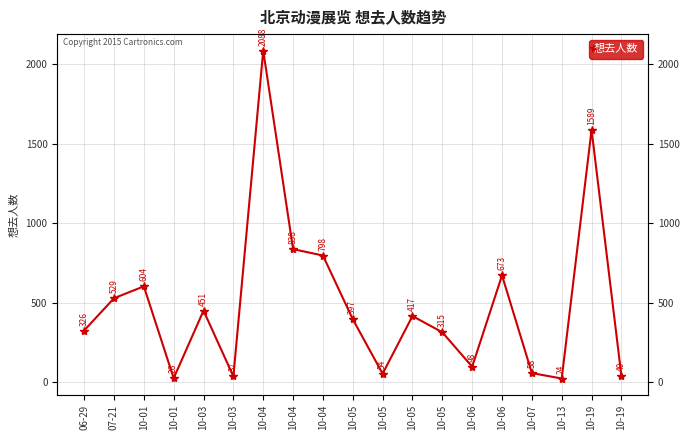

At which category does the data reach its first local peak?

10-01